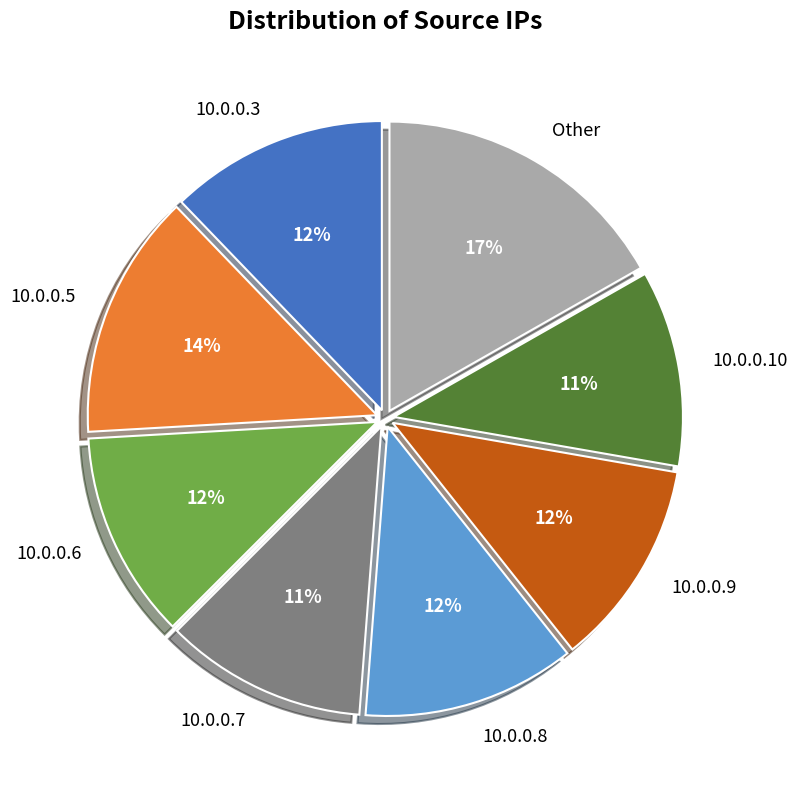

To the nearest percent, what is the difference between the largest and smallest slice percentages?

6%